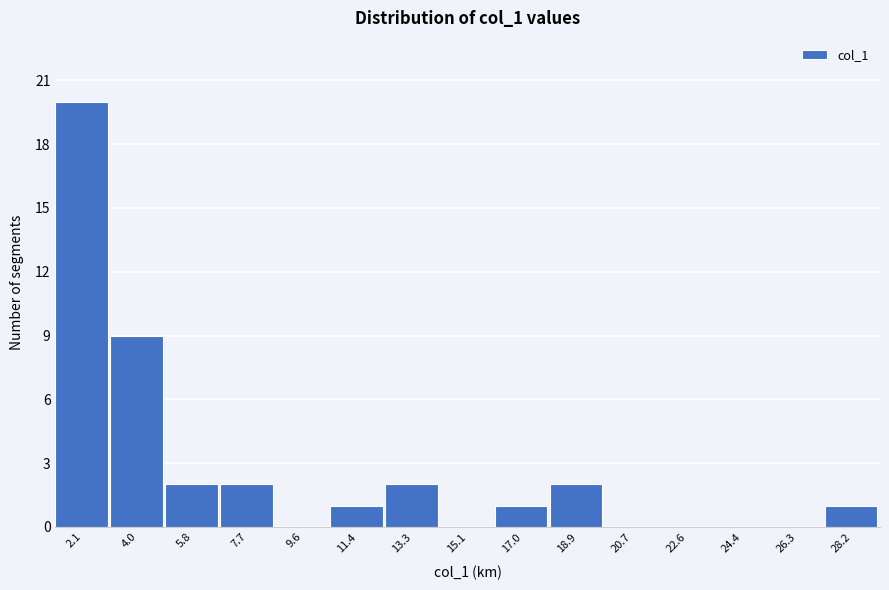

Reading left to right, transcribe this chart: for each bar, give the range it covers on the x-axis and its height. Neither the bar edges nor the heights are printed on the chart, so give them approximately, as read against the axes.

1.2 to 3.0: 20
3.0 to 5.0: 9
5.0 to 6.8: 2
6.8 to 8.6: 2
8.6 to 10.4: 0
10.4 to 12.4: 1
12.4 to 14.2: 2
14.2 to 16.0: 0
16.0 to 18.0: 1
18.0 to 19.8: 2
19.8 to 21.6: 0
21.6 to 23.6: 0
23.6 to 25.4: 0
25.4 to 27.2: 0
27.2 to 29.0: 1